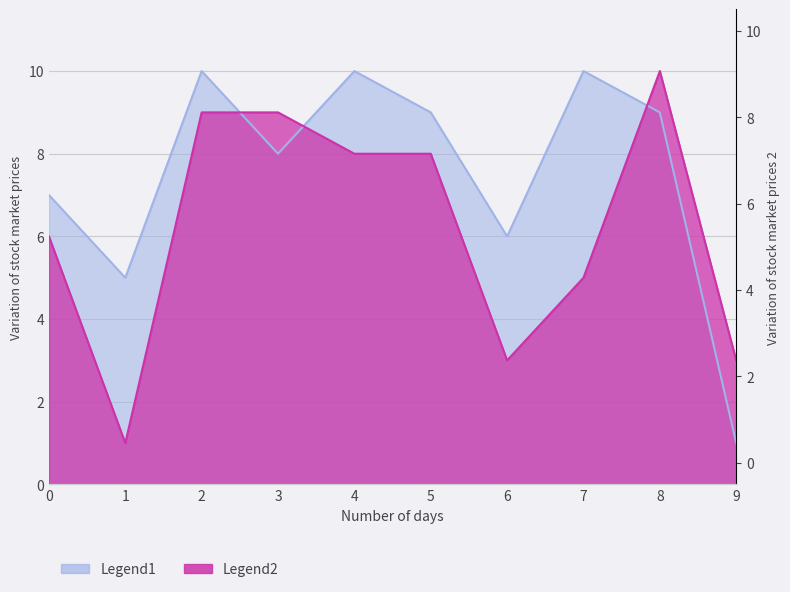

Where does the Legend1 series first go above 9?

2